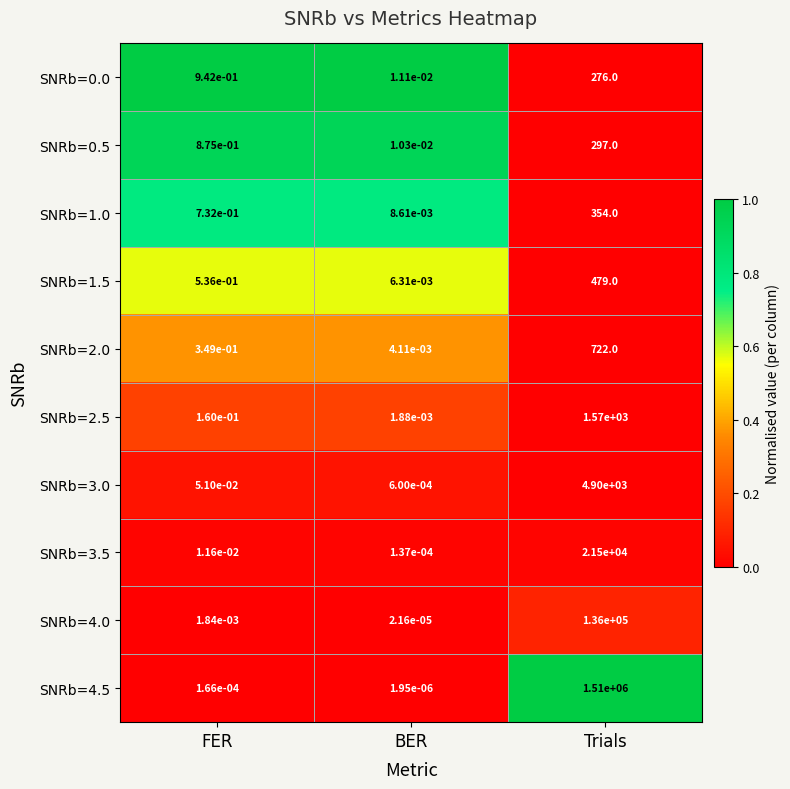

Which category has the highest value across all series?

Trials